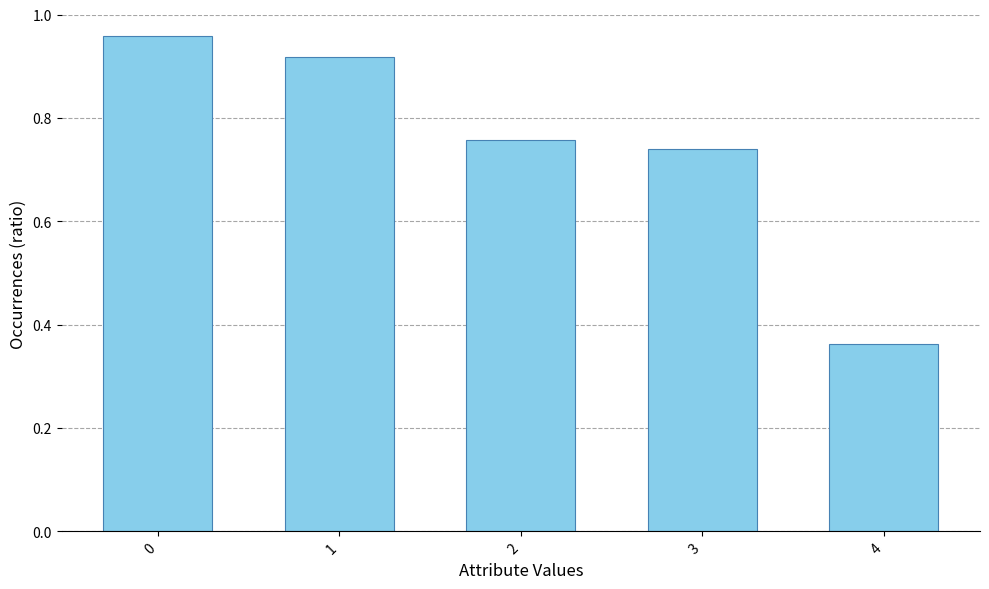

Is it true that the value at 0 is 0.3?

False